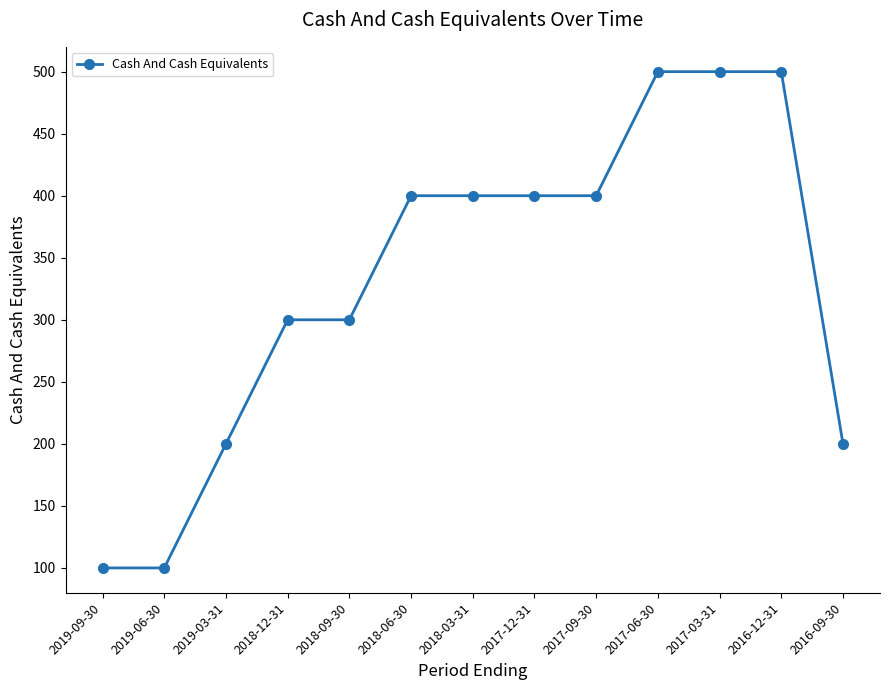

What is the change in value from 2018-12-31 to 2017-06-30?

+200